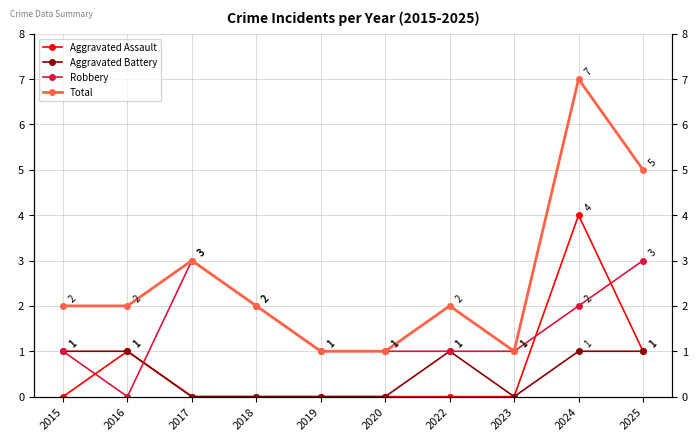

What is the value of the Total point at the 1st from the left?

2